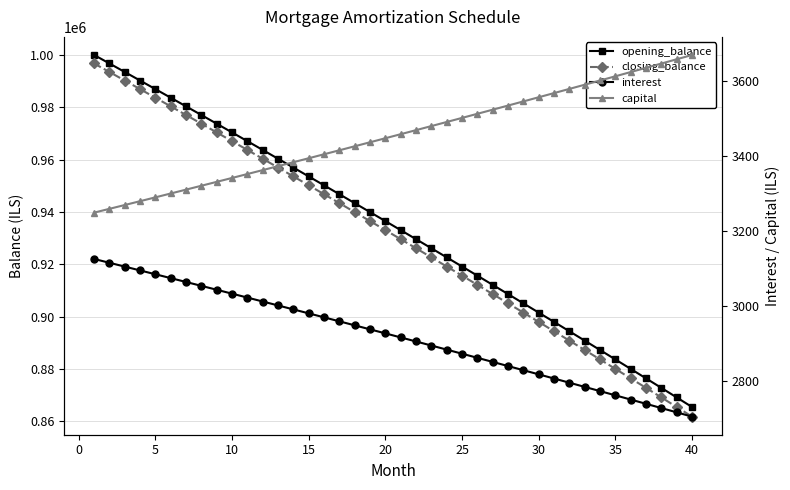

Count the number of categories in the chart.

40